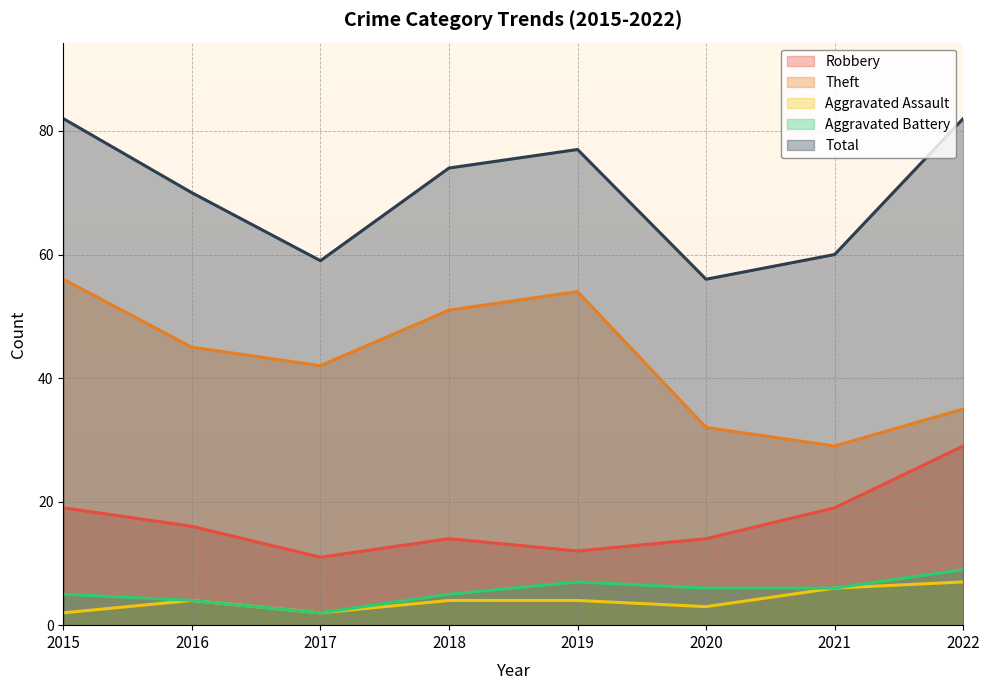

The Robbery series shows 19 at 2021. True or false?

True